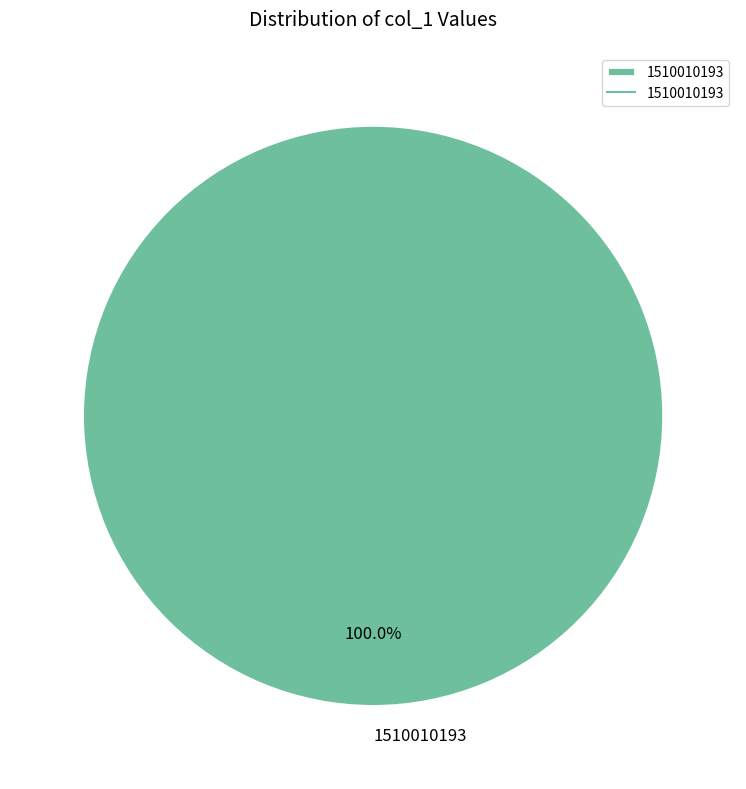

Rank the categories by value from lowest to highest.

1510010193